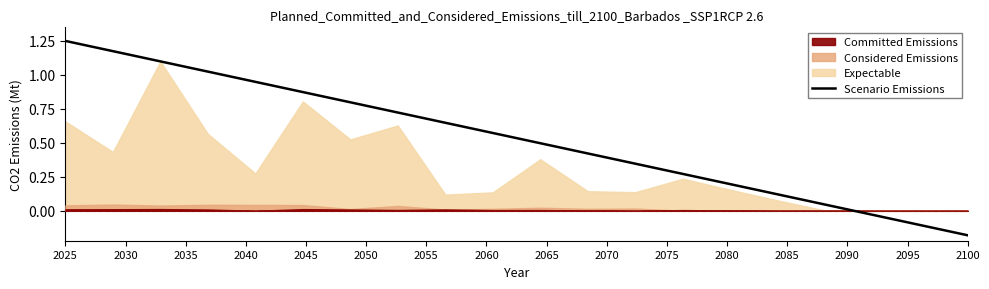

At which label does Scenario Emissions reach its minimum?

2100